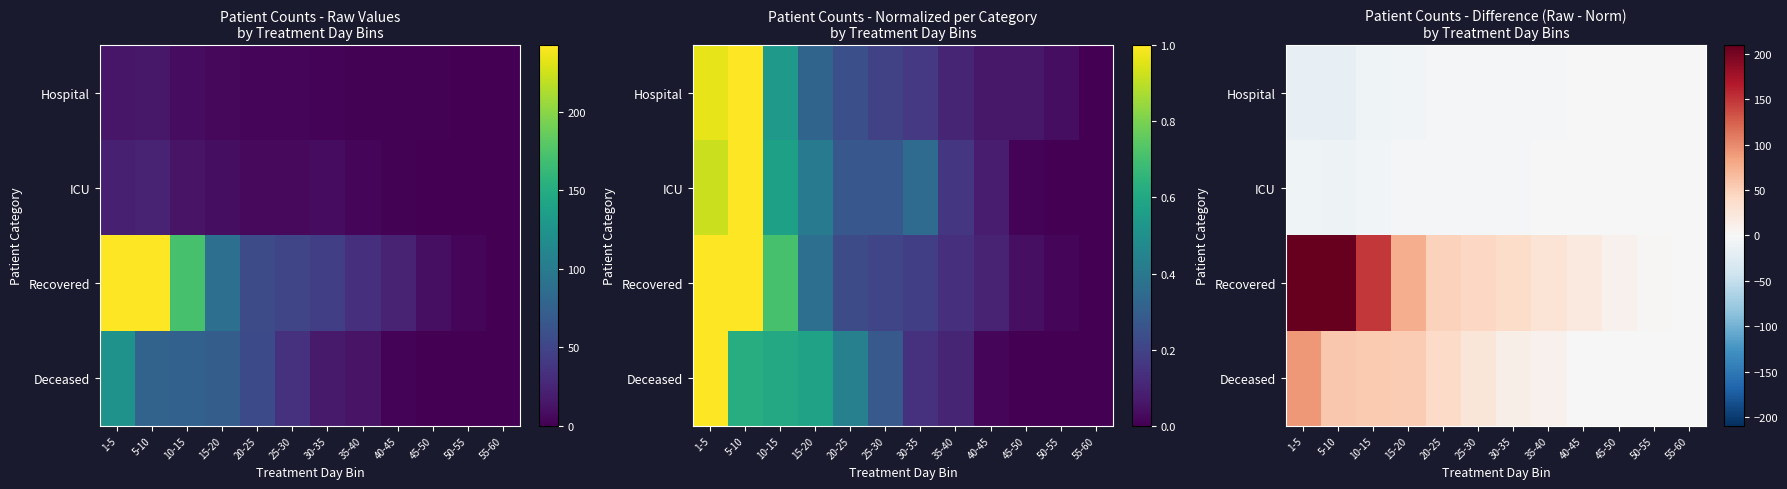

Is it true that Hospital equals -1.8 at 35-40?

True